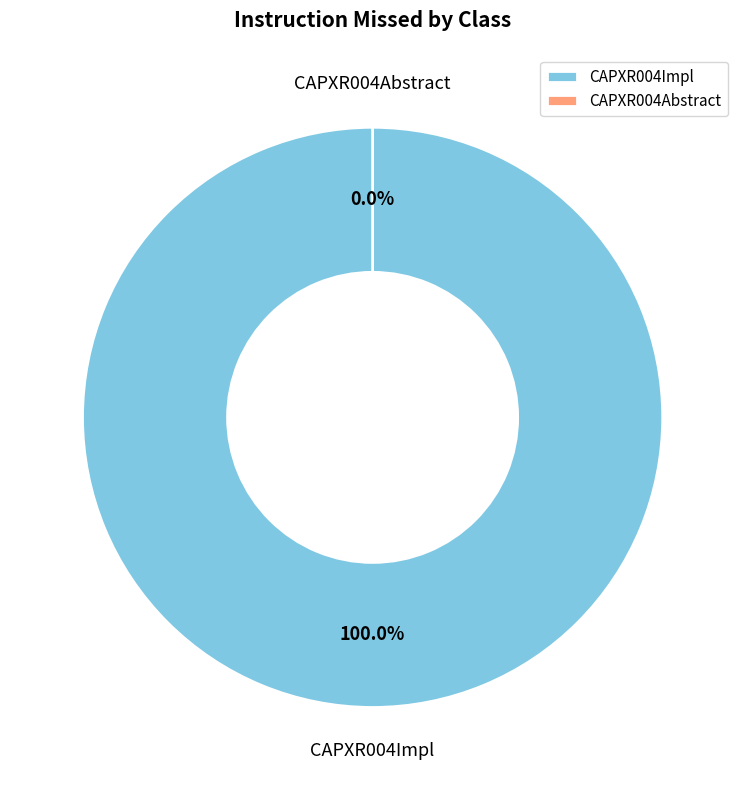

How many segments does this pie chart have?

2